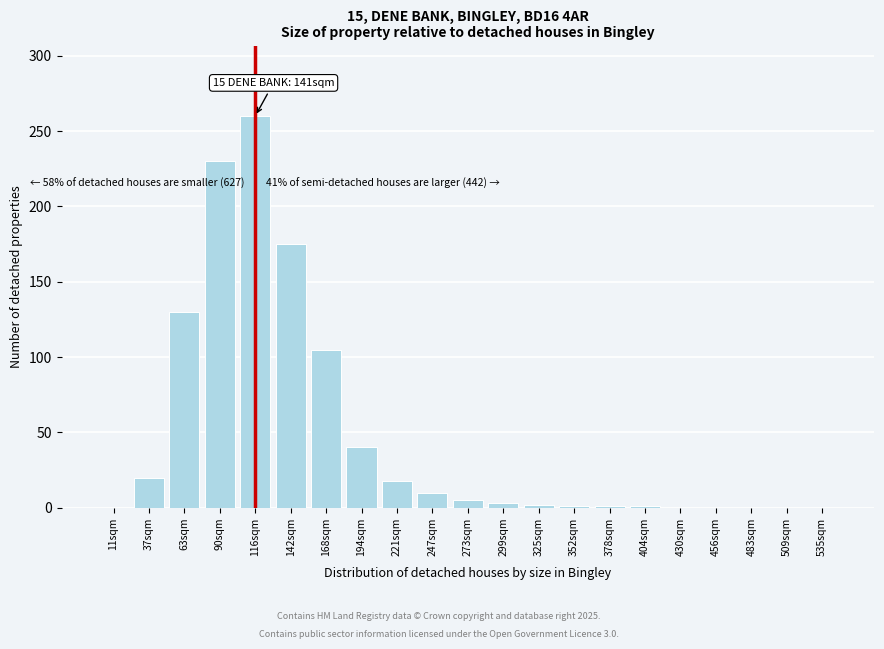

The chart shows a value of 2 at 325sqm. True or false?

True